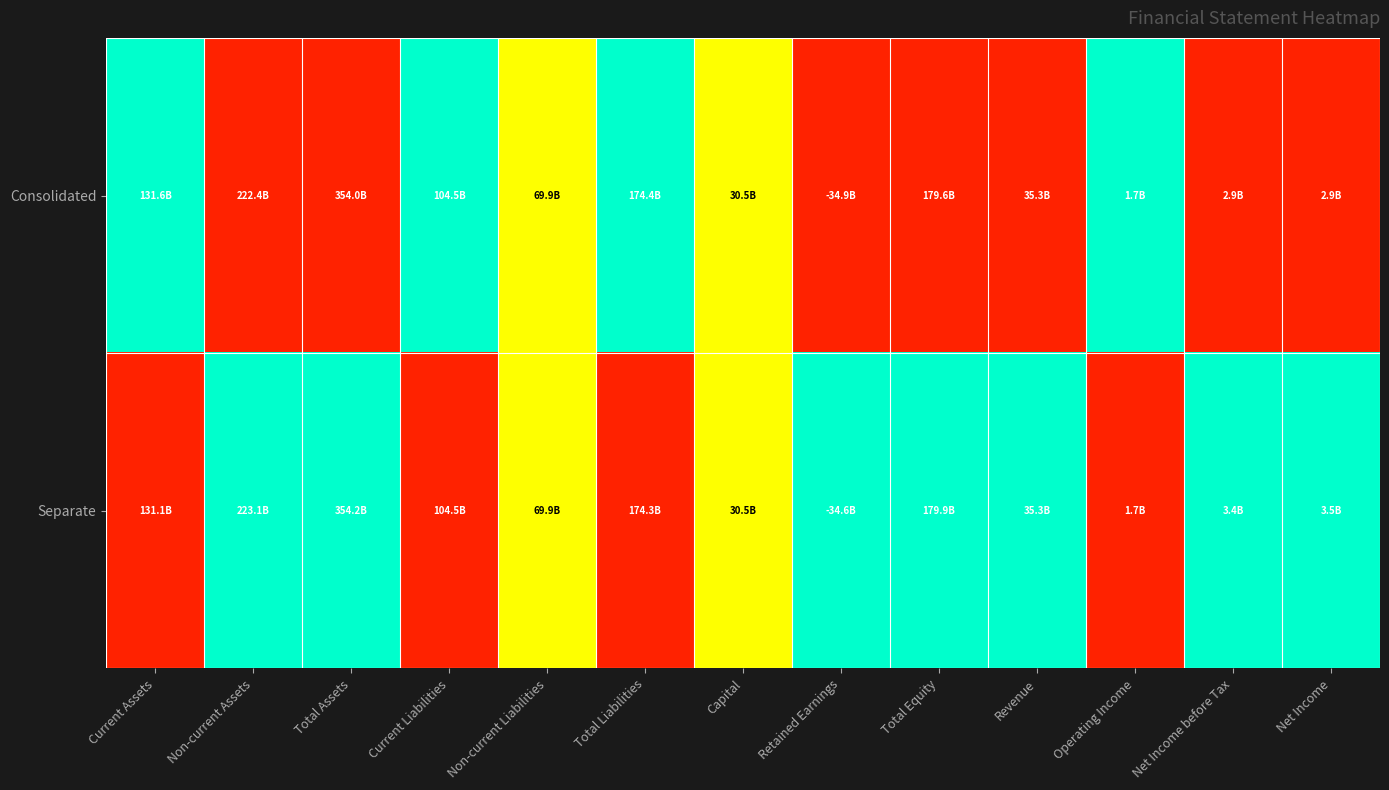

Reading right to left, list all the values displayed in this chart.

Consolidated: Net Income=0.0	Net Income before Tax=0.0	Operating Income=1.0	Revenue=0.0	Total Equity=0.0	Retained Earnings=0.0	Capital=0.5	Total Liabilities=1.0	Non-current Liabilities=0.5	Current Liabilities=1.0	Total Assets=0.0	Non-current Assets=0.0	Current Assets=1.0
Separate: Net Income=1.0	Net Income before Tax=1.0	Operating Income=0.0	Revenue=1.0	Total Equity=1.0	Retained Earnings=1.0	Capital=0.5	Total Liabilities=0.0	Non-current Liabilities=0.5	Current Liabilities=0.0	Total Assets=1.0	Non-current Assets=1.0	Current Assets=0.0